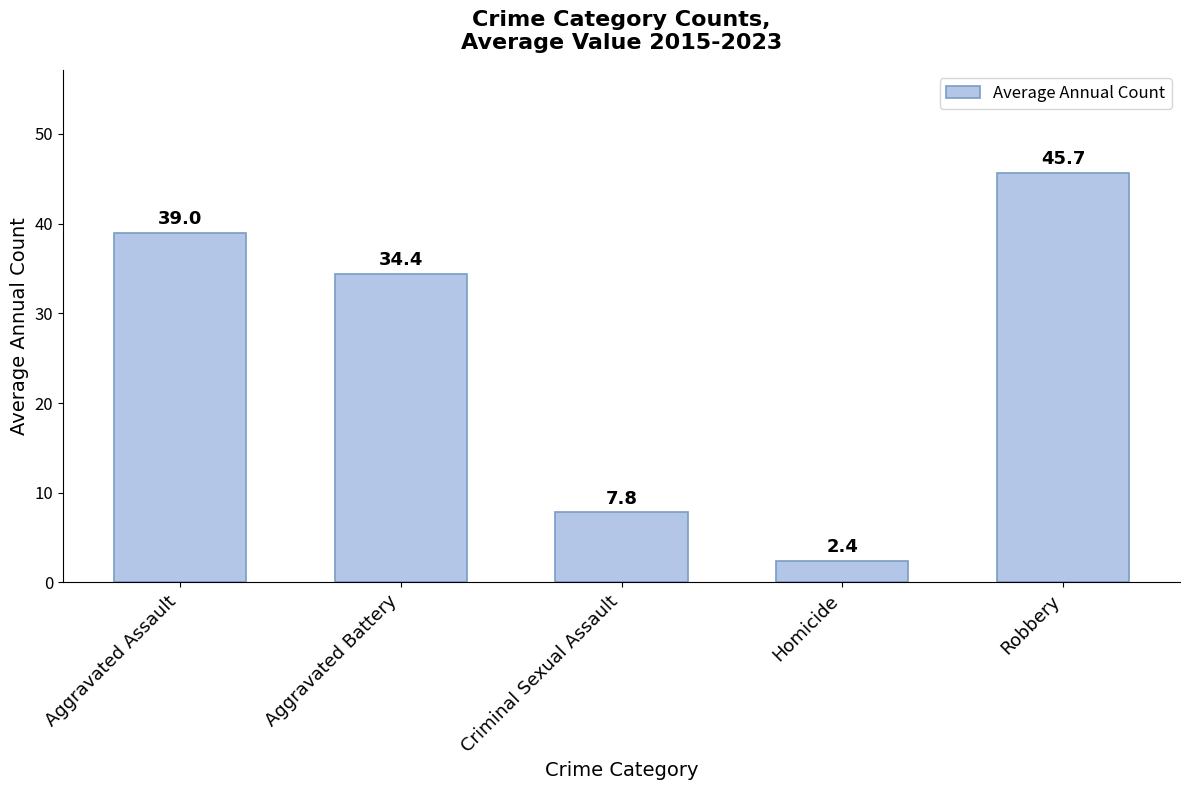

Between Criminal Sexual Assault and Homicide, which is larger?

Criminal Sexual Assault